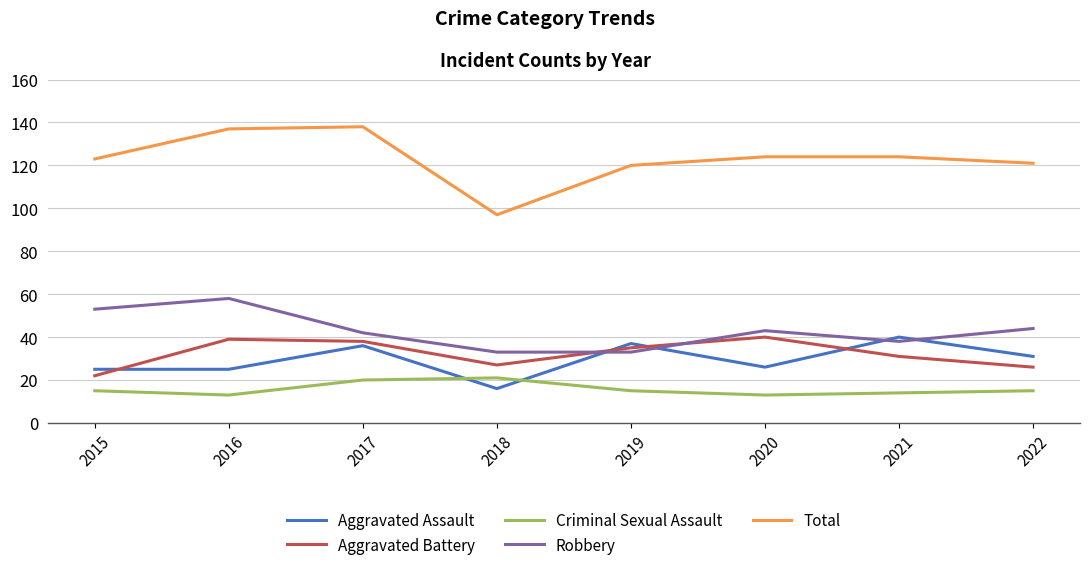

Where does the Total series first go above 124?

2016